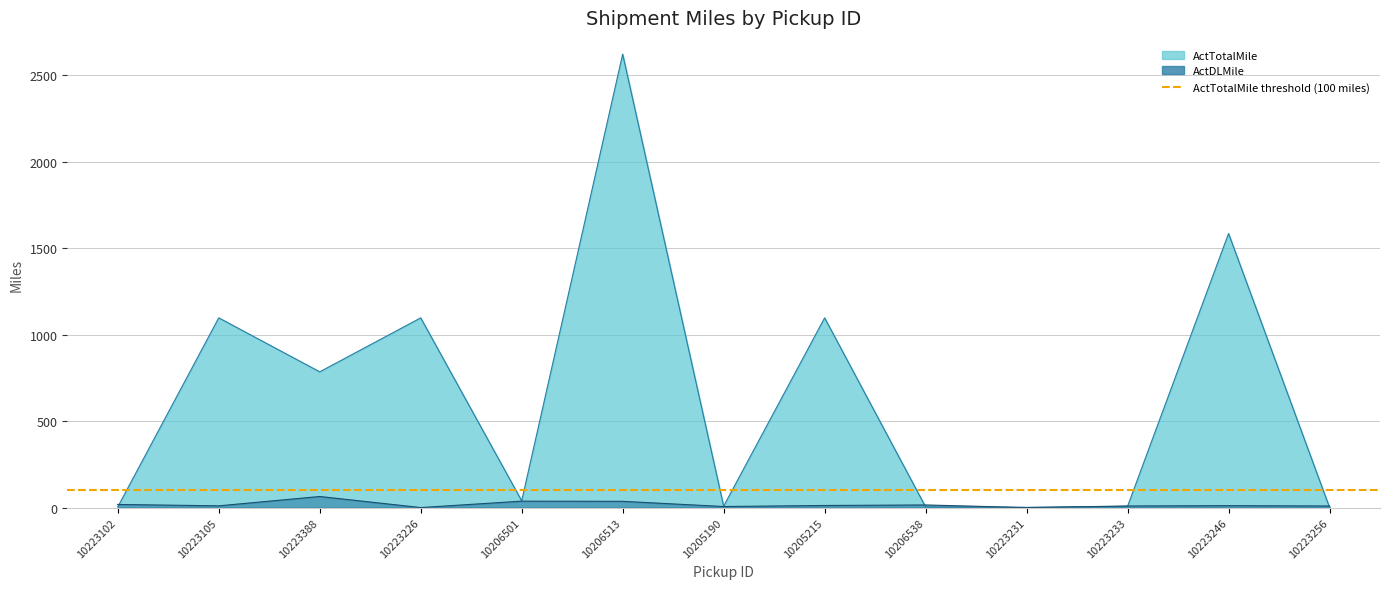

How many distinct data groups are displayed?

2